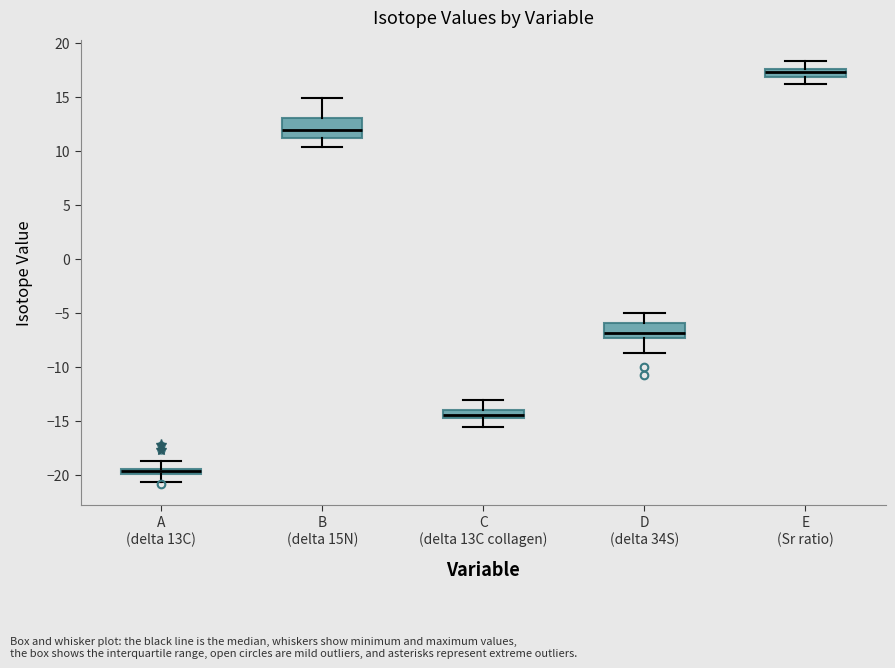

Which box has the lowest median line?

A (delta 13C)